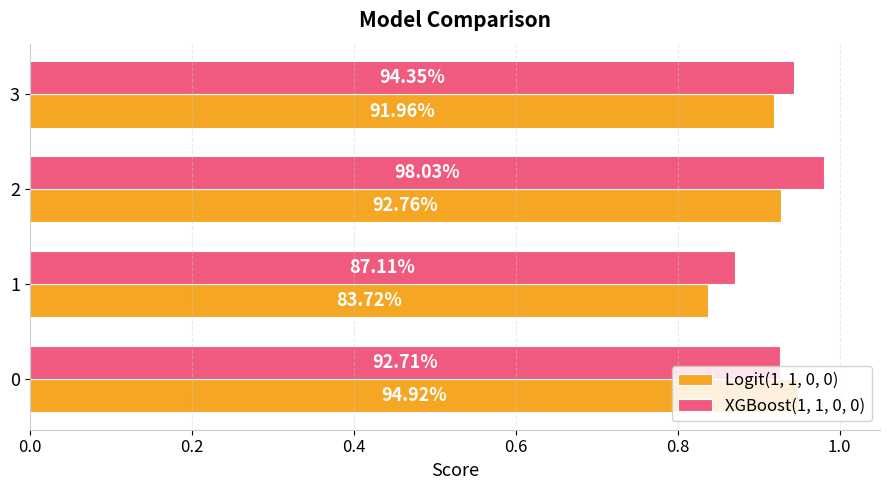

What are all the series names shown in the legend?

Logit(1, 1, 0, 0), XGBoost(1, 1, 0, 0)